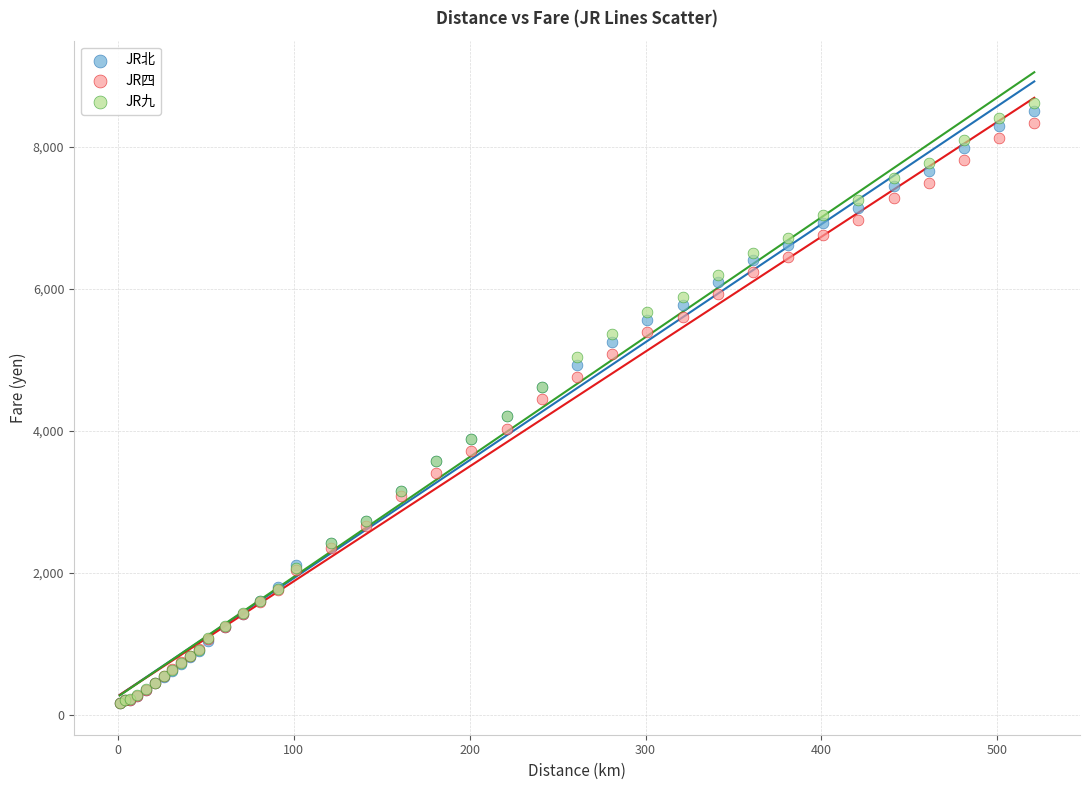

What are all the series names shown in the legend?

JR北, JR四, JR九